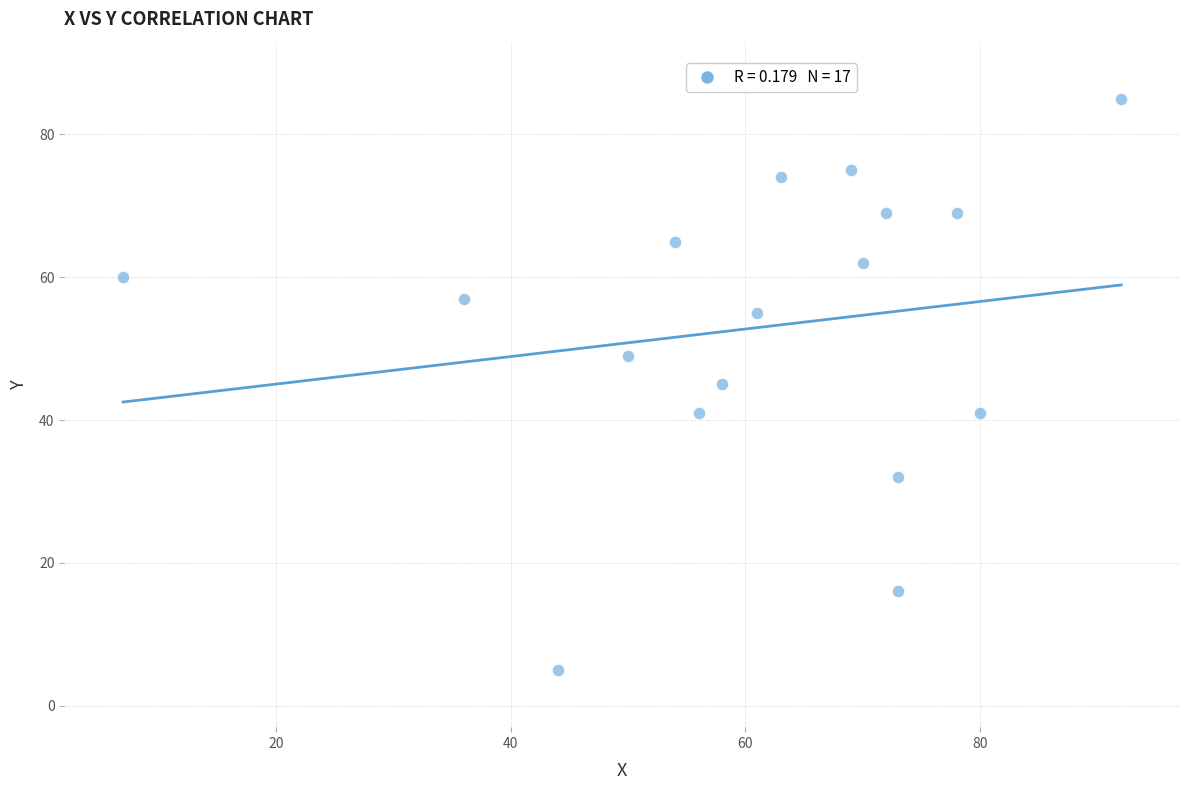

What is the range of Y values (max minus min)?

80